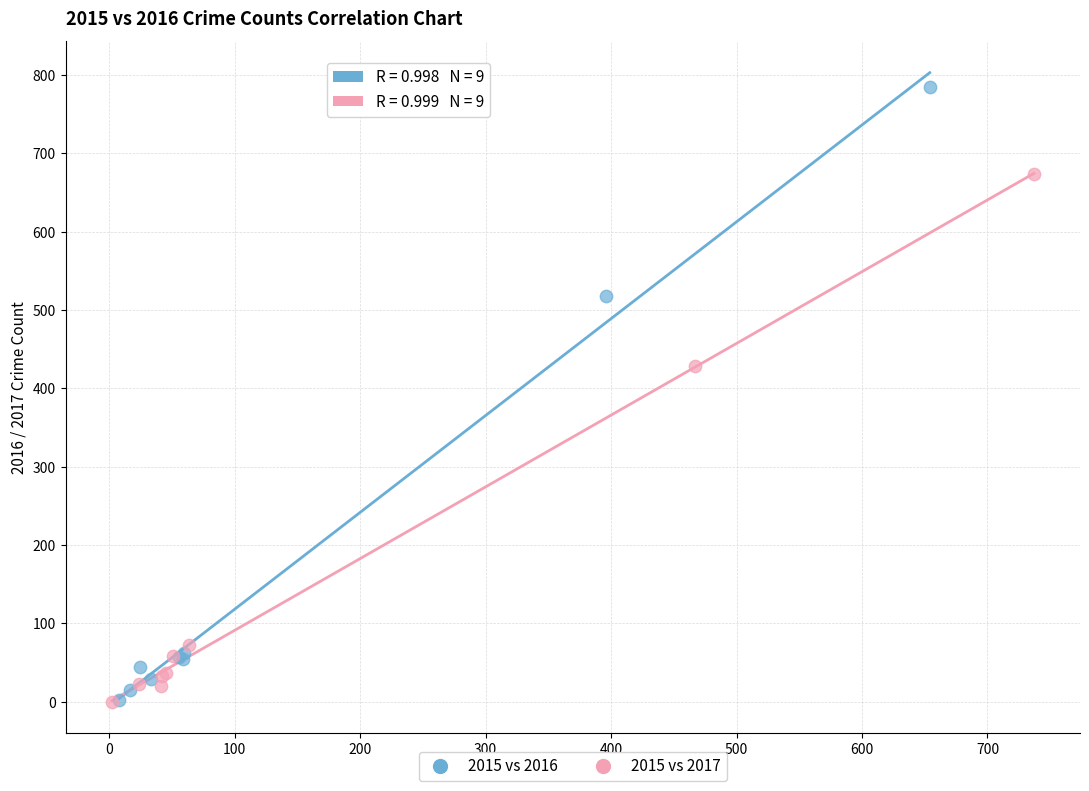

Which series has the largest Y range (max minus min)?

2015 vs 2016